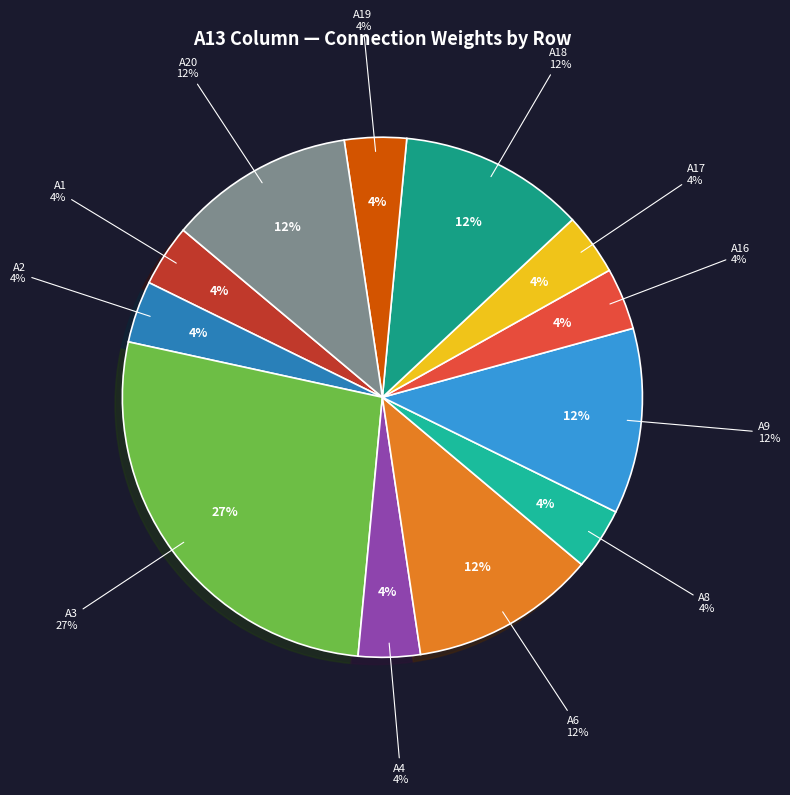

How many slices are in this pie chart?

12